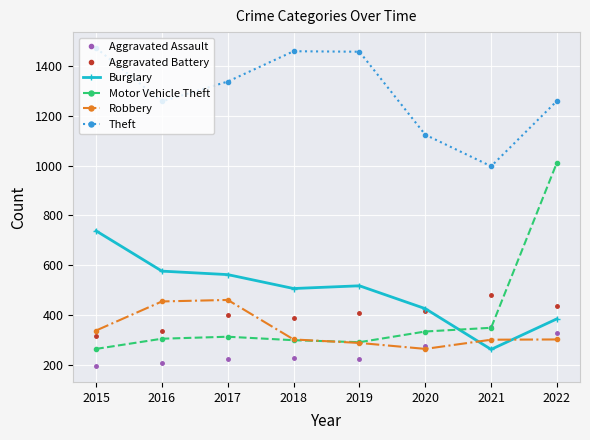

What is the difference between the maximum and minimum values in the Burglary series?

477